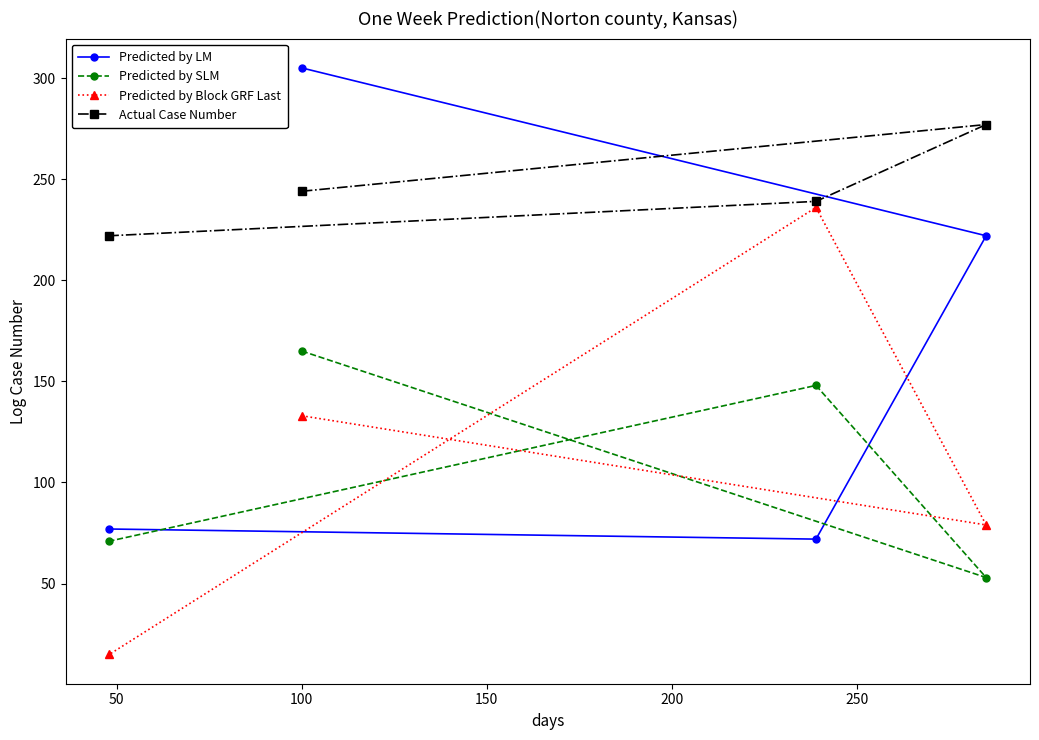

What is the minimum value shown in the chart?

15